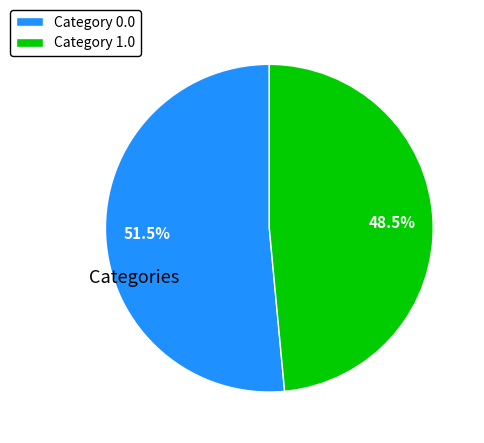

Which category has the smallest portion of the pie?

Category 1.0